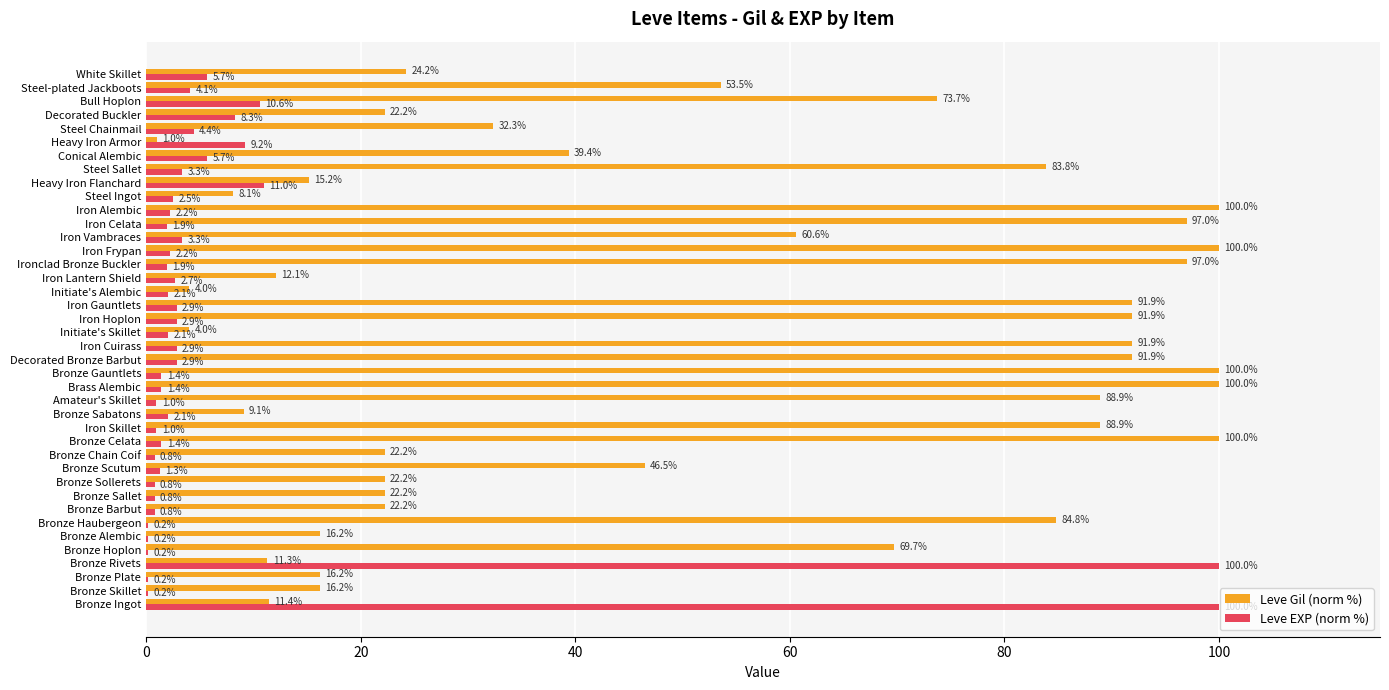

What value does the Leve EXP (norm %) series have at Iron Gauntlets?

2.9